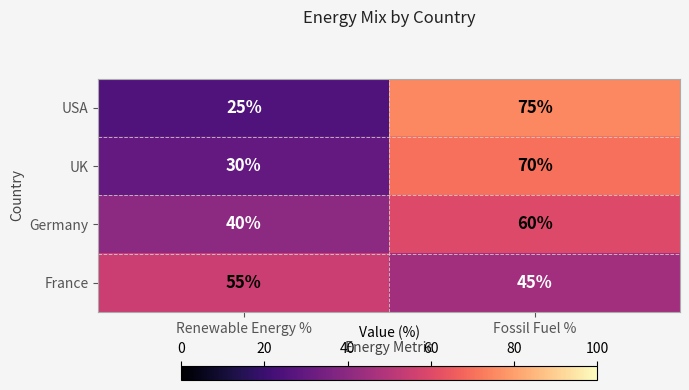

Reading left to right, transcribe all the data shown in this chart.

USA: 25	75
UK: 30	70
Germany: 40	60
France: 55	45